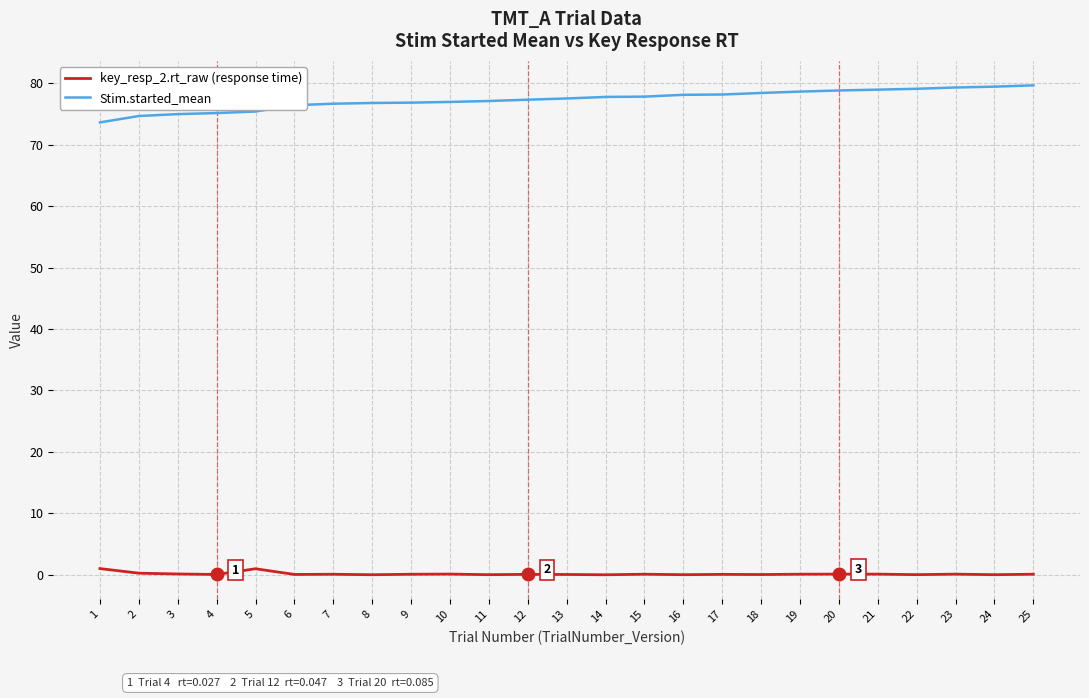

What is the maximum value shown in the chart?

79.7